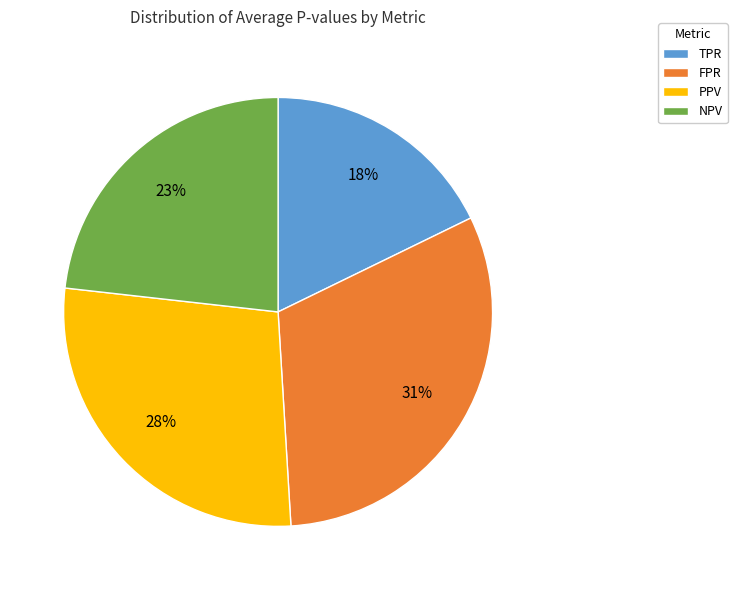

Is the sum of FPR and NPV greater than half?

Yes